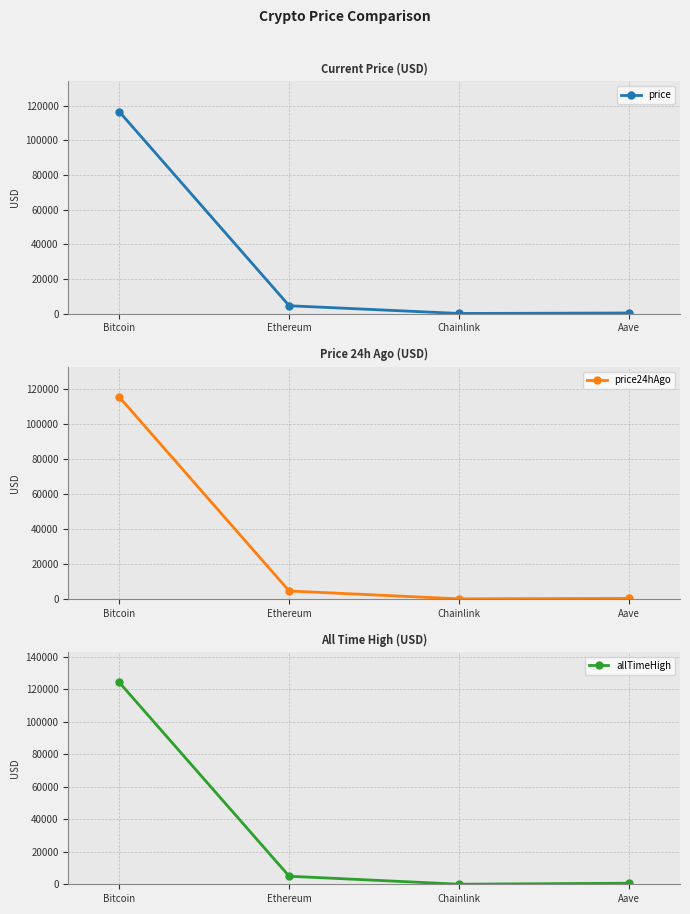

Is this an area chart (filled region under the line)?

No